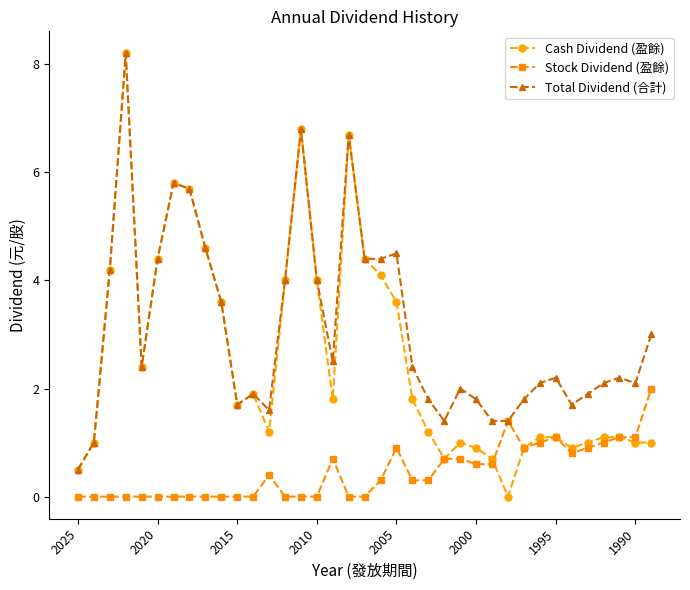

List the series in order of their overall mean, highest first.

Total Dividend (合計), Cash Dividend (盈餘), Stock Dividend (盈餘)